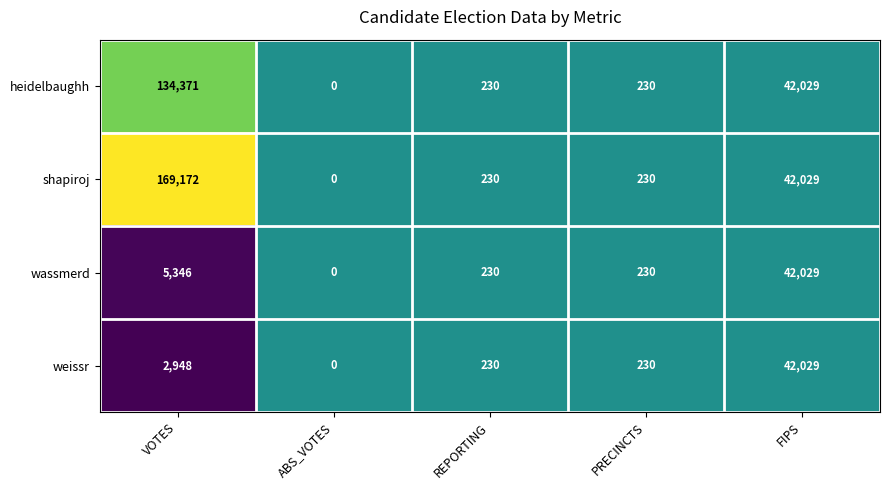

Which series has the largest total across all categories?

shapiroj